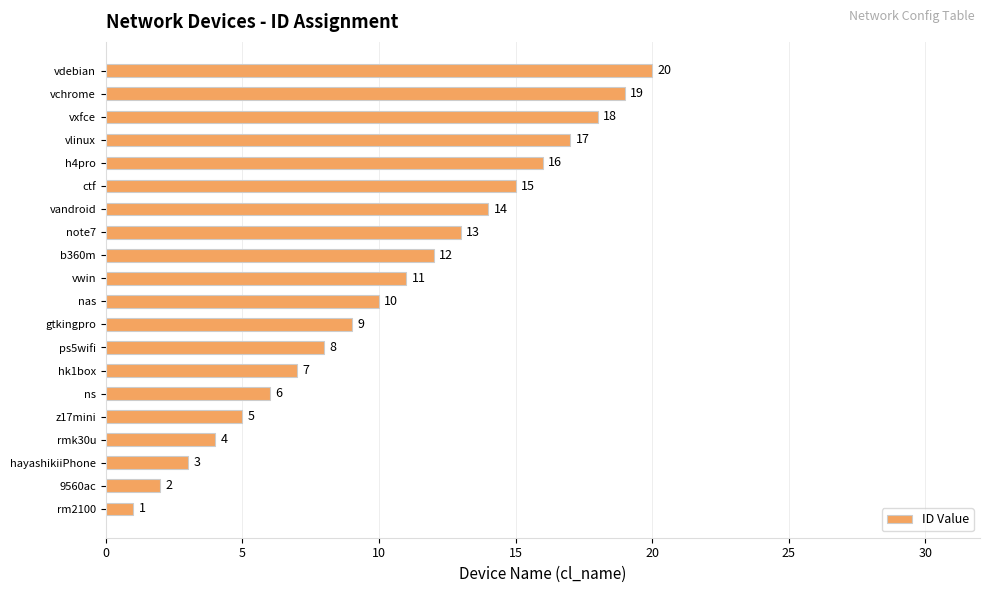

What is the sum of all values?

210